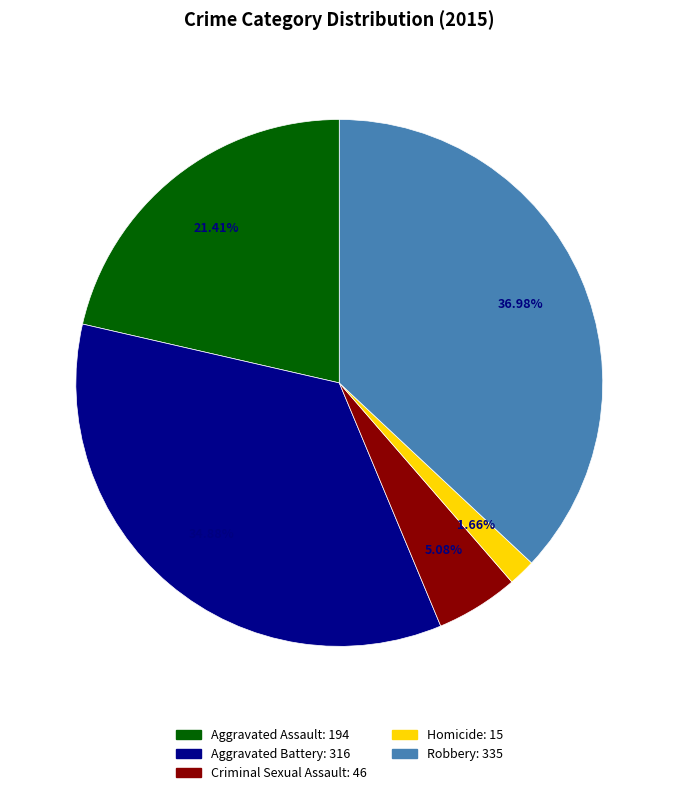

Is it true that Criminal Sexual Assault is 1% of the pie?

False